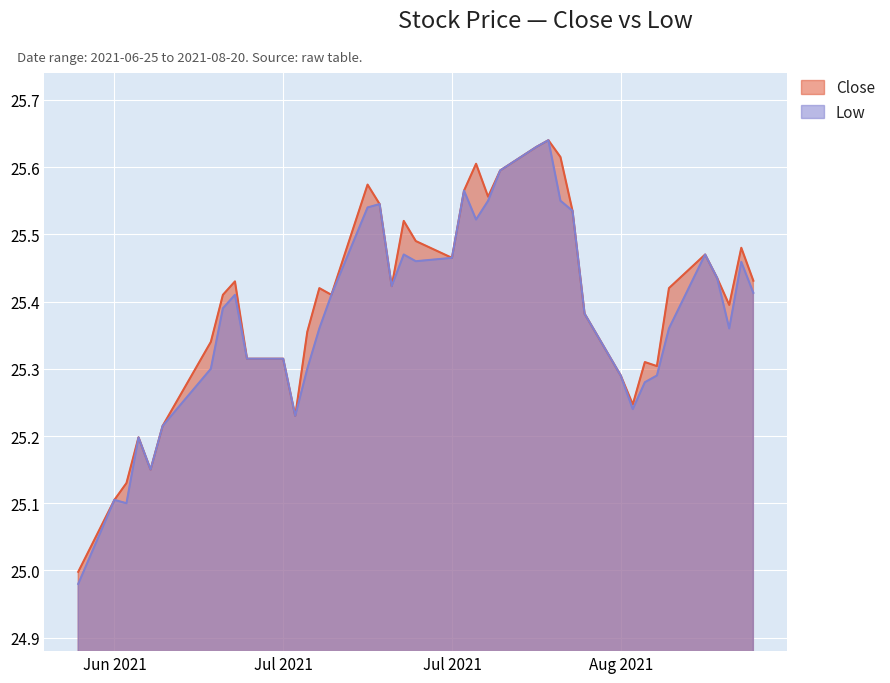

What are all the series names shown in the legend?

Close, Low